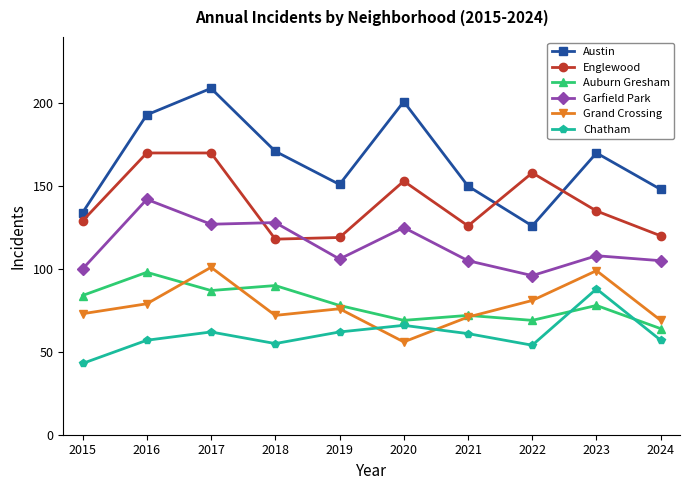

How many interior local valleys does the Grand Crossing series have?

2